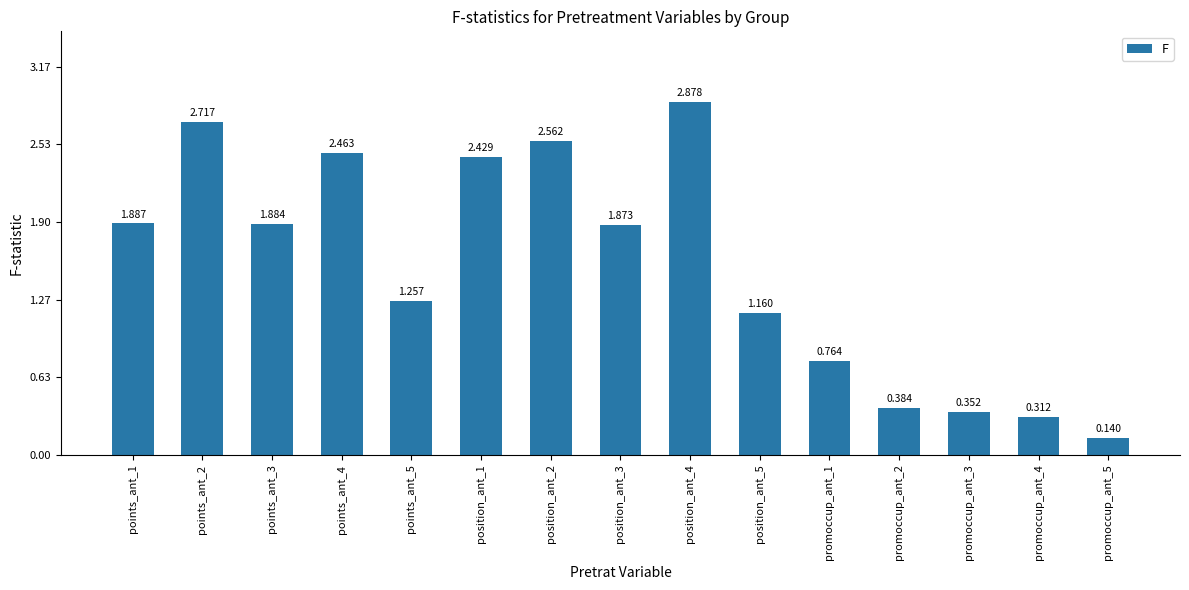

Reading right to left, what are all the values shown in this chart?

promoccup_ant_5=0.1	promoccup_ant_4=0.3	promoccup_ant_3=0.4	promoccup_ant_2=0.4	promoccup_ant_1=0.8	position_ant_5=1.2	position_ant_4=2.9	position_ant_3=1.9	position_ant_2=2.6	position_ant_1=2.4	points_ant_5=1.3	points_ant_4=2.5	points_ant_3=1.9	points_ant_2=2.7	points_ant_1=1.9